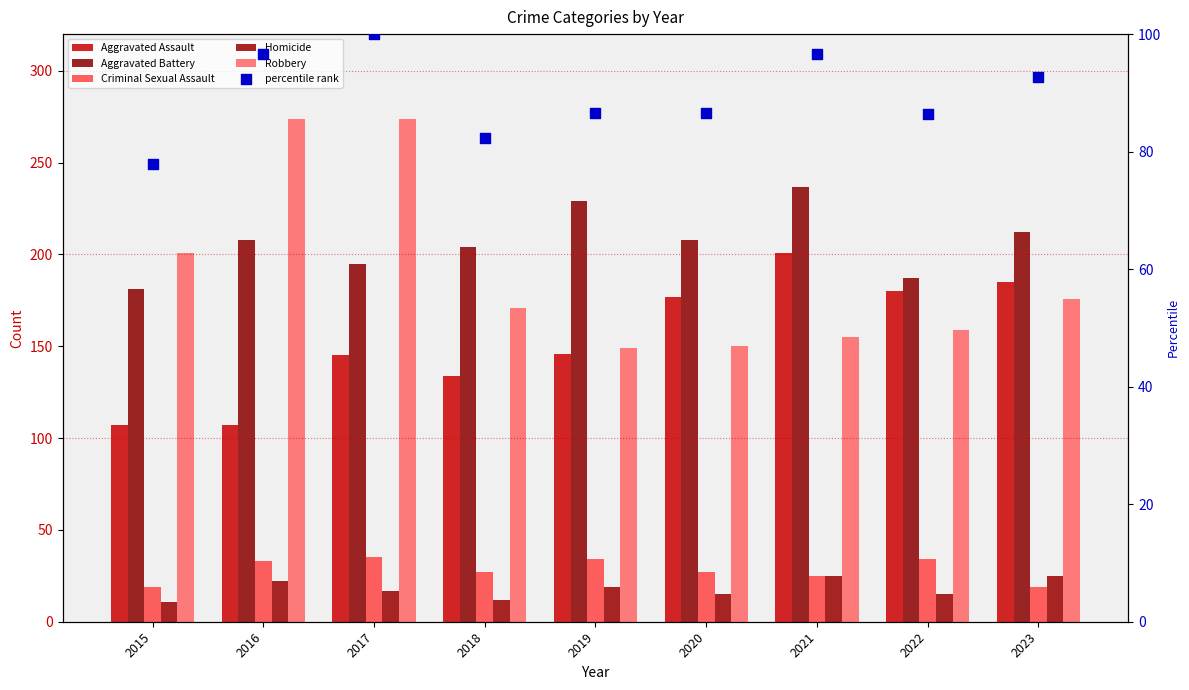

Which series contains the lowest Y value?

Homicide